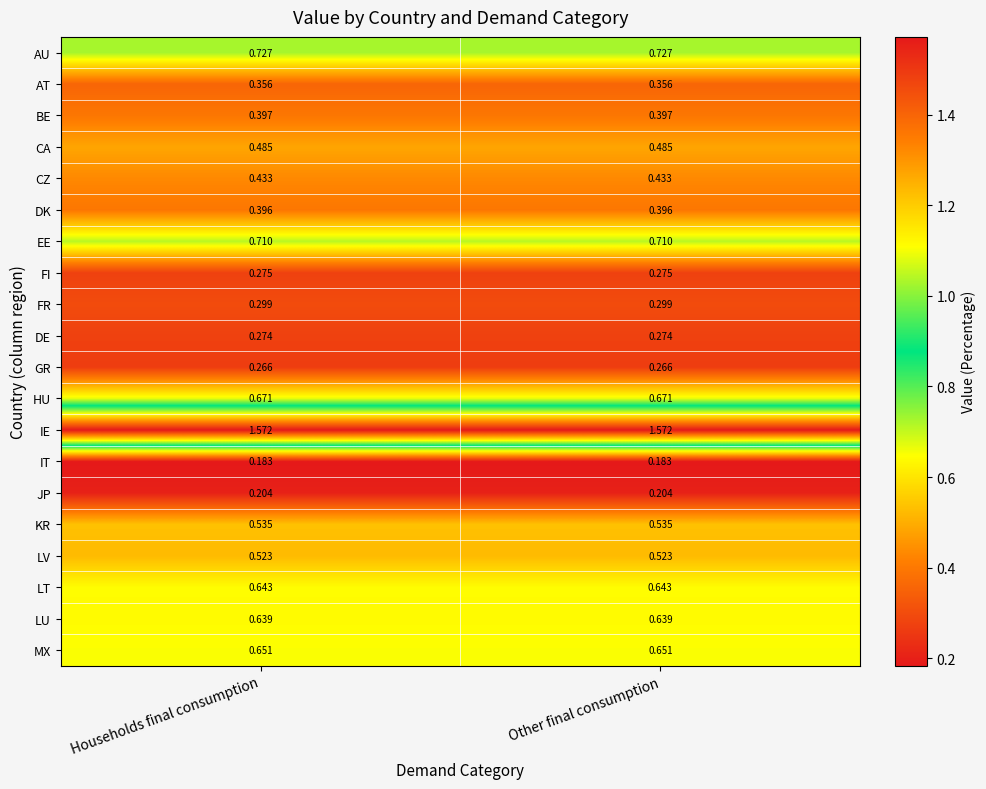

What is the difference between the highest and lowest values at Other final consumption?

1.4